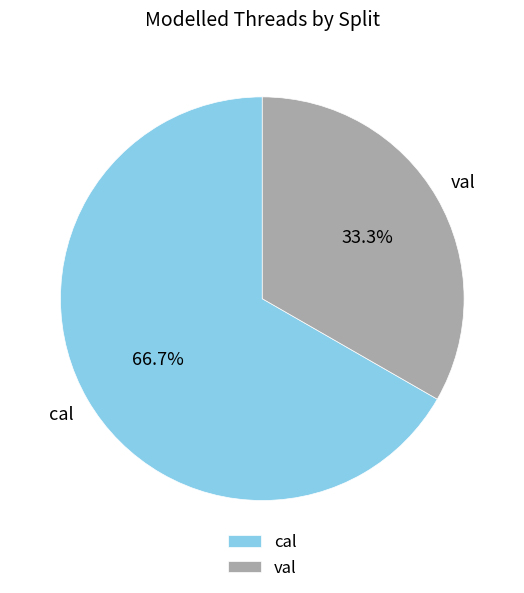

Is there a majority slice in this chart?

Yes